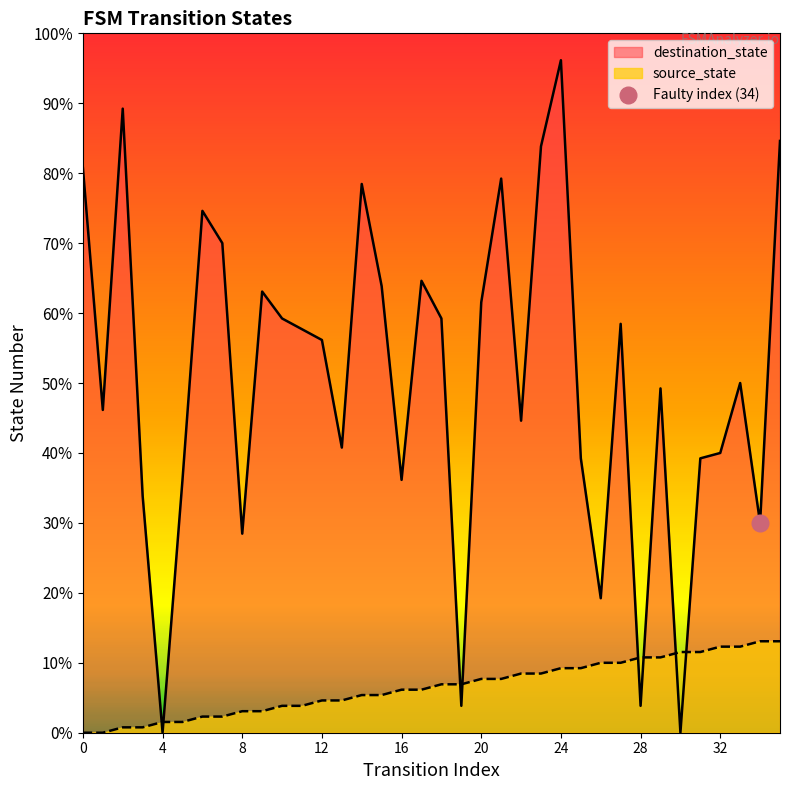

Where do destination_state and source_state first cross each other?

3 and 4